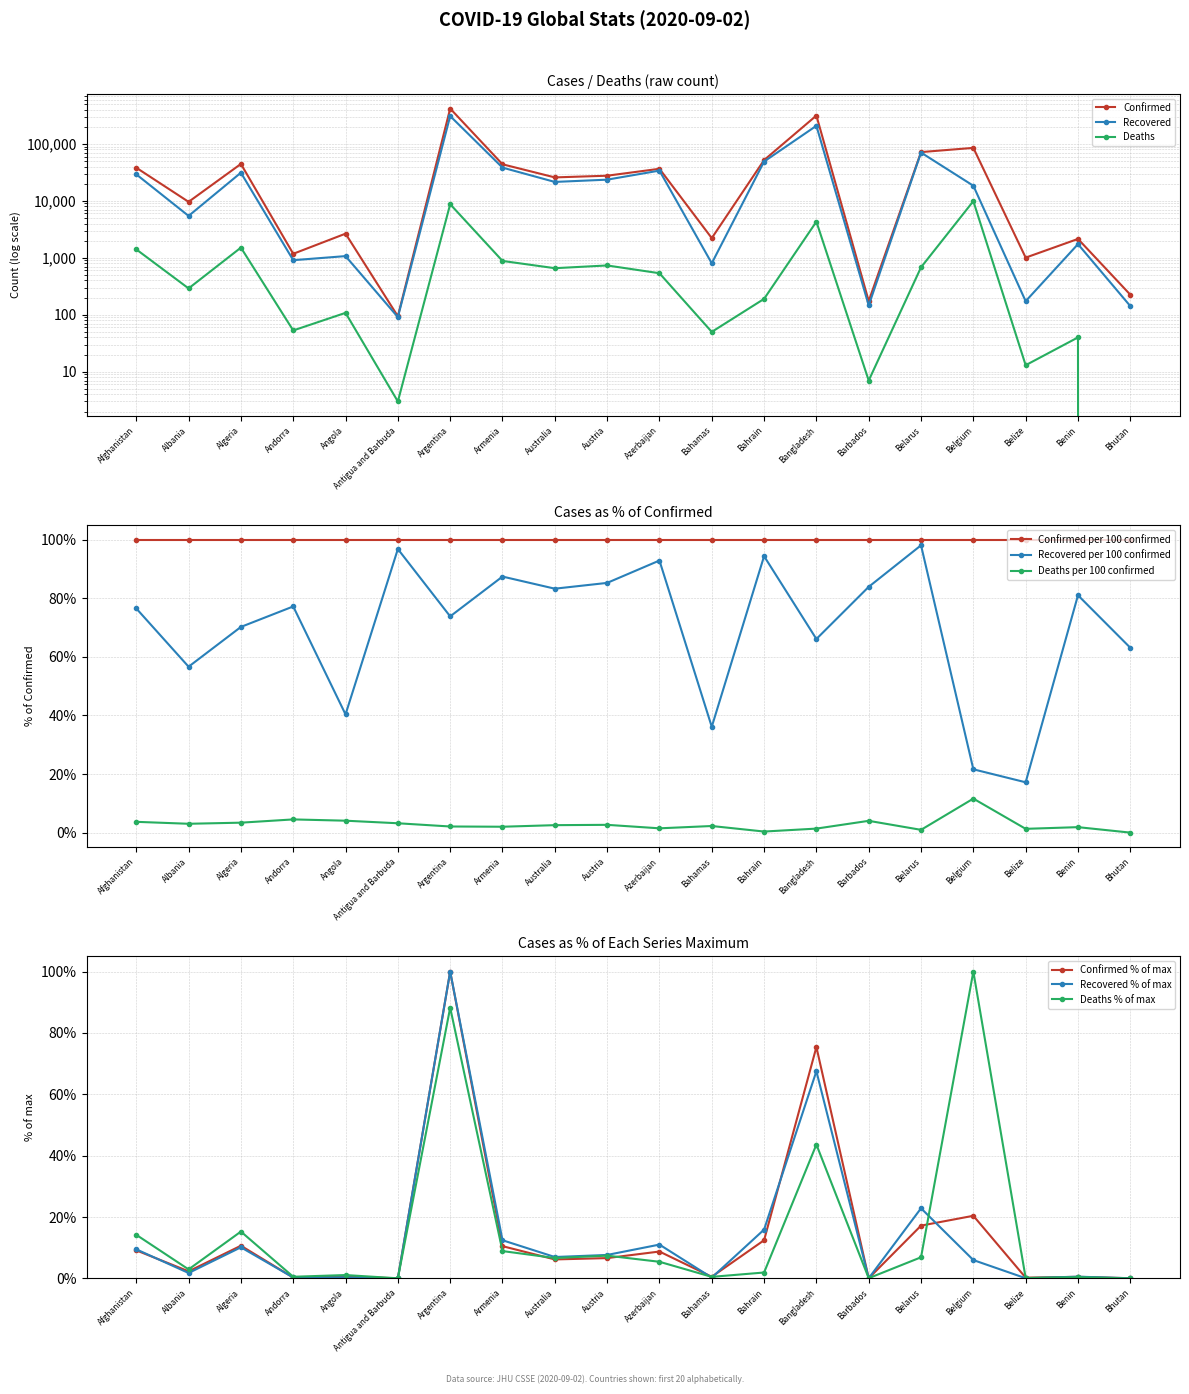

Where is Confirmed nearest to the value 50?

Bangladesh